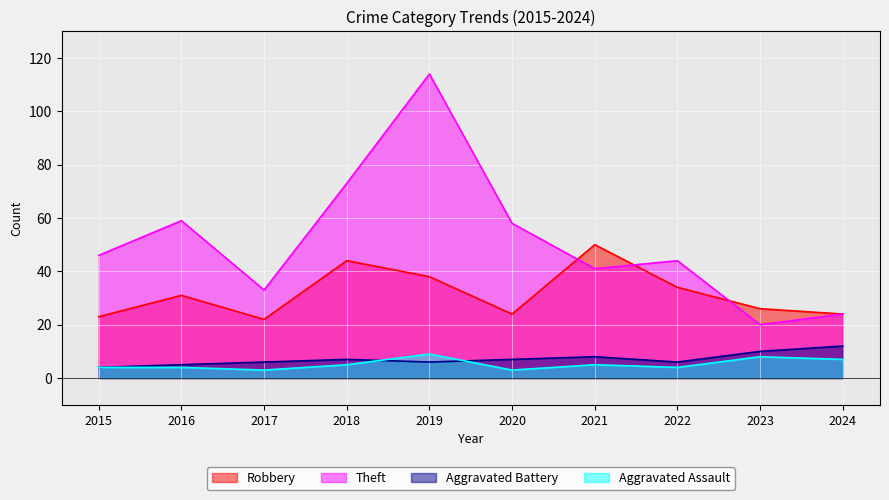

At which label does Robbery reach its peak?

2021